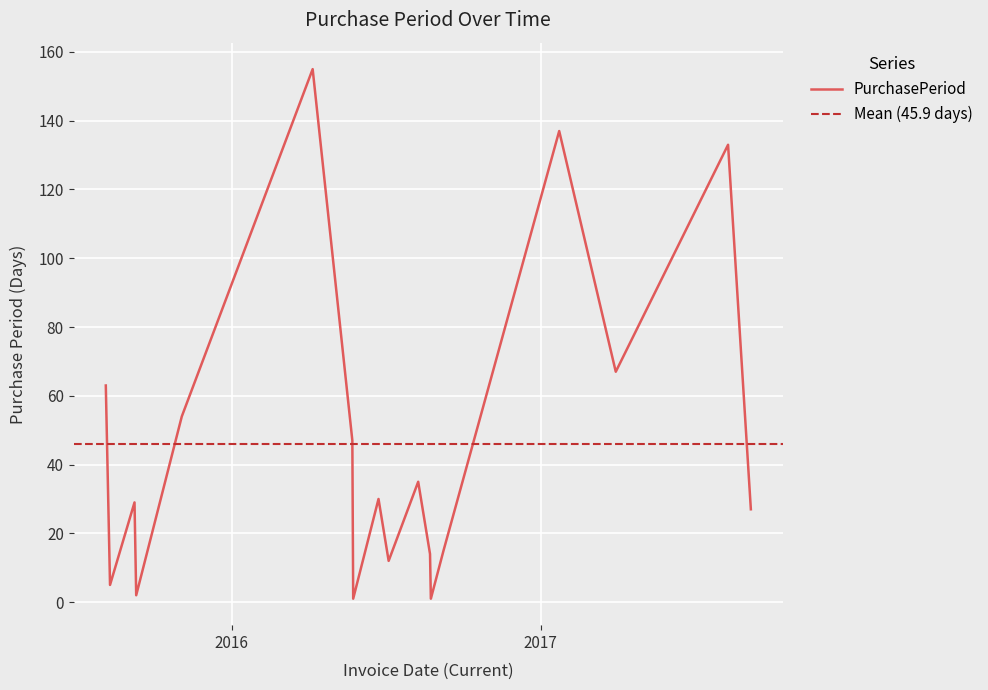

What is the difference between the values at 2017-09-07 and 2017-01-23?

110